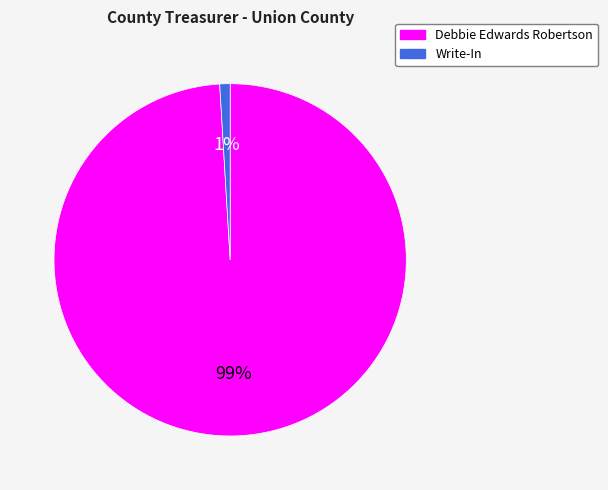

Combined, do Write-In and Debbie Edwards Robertson account for over 50%?

Yes